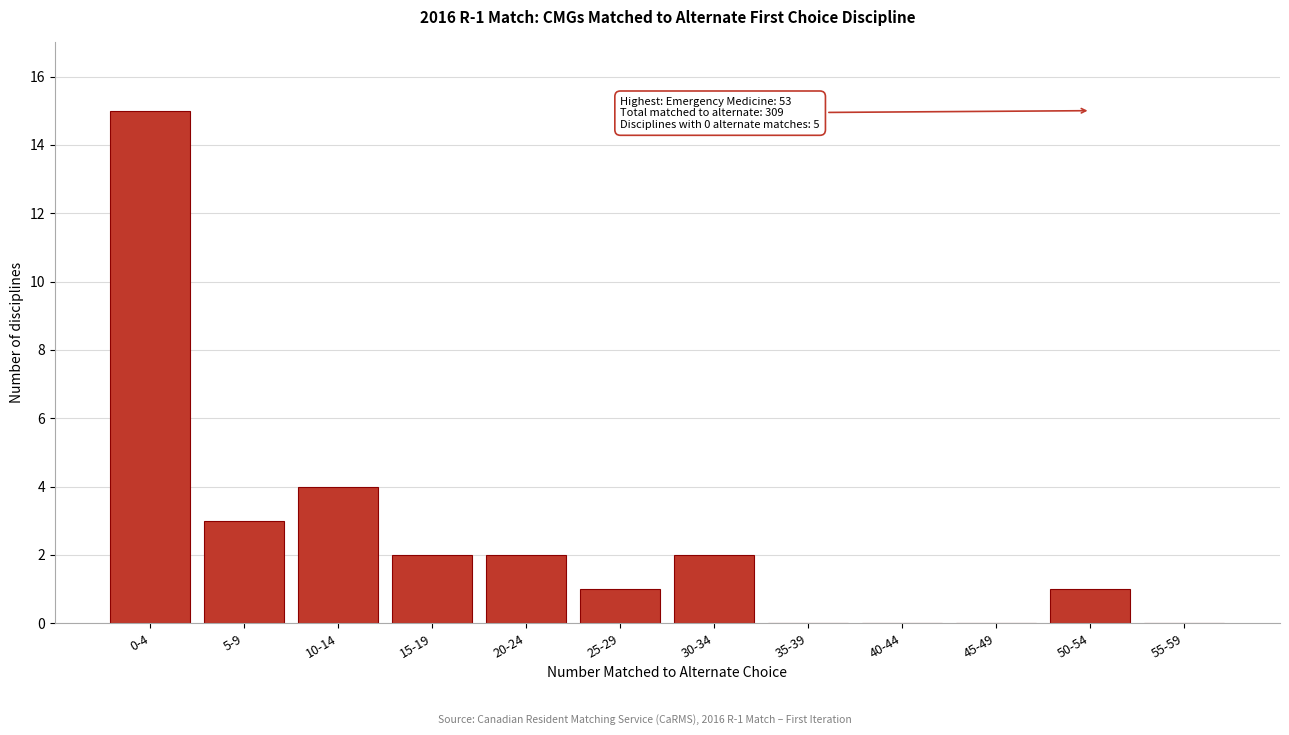

Reading right to left, transcribe all the data shown in this chart.

55-59=0	50-54=1	45-49=0	40-44=0	35-39=0	30-34=2	25-29=1	20-24=2	15-19=2	10-14=4	5-9=3	0-4=15